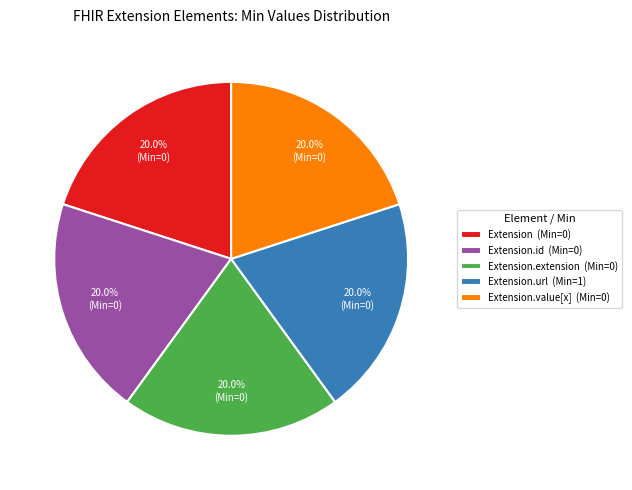

Does Extension.extension (Min=0) account for over 50% of the chart?

No